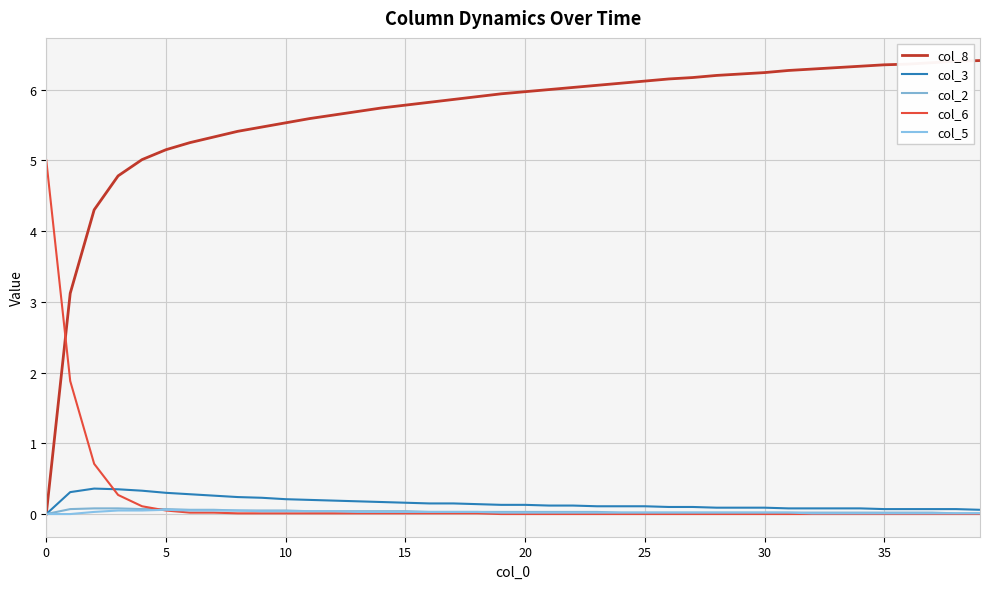

How many col_3 values are between 0 and 1?

40